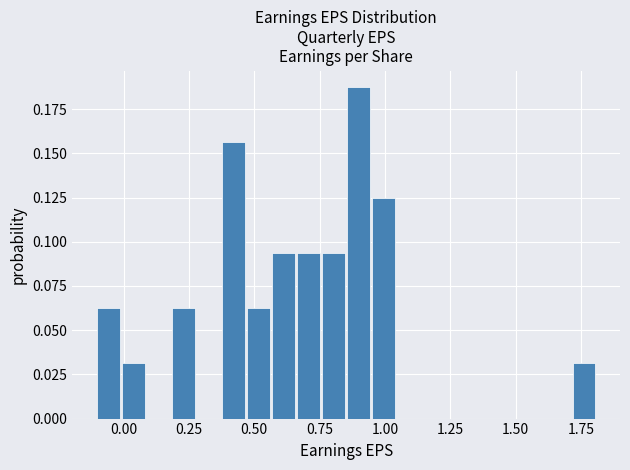

Around what value on the x-axis is the tallest bar? Give the approximate position of its centre, as read against the axis.

0.90